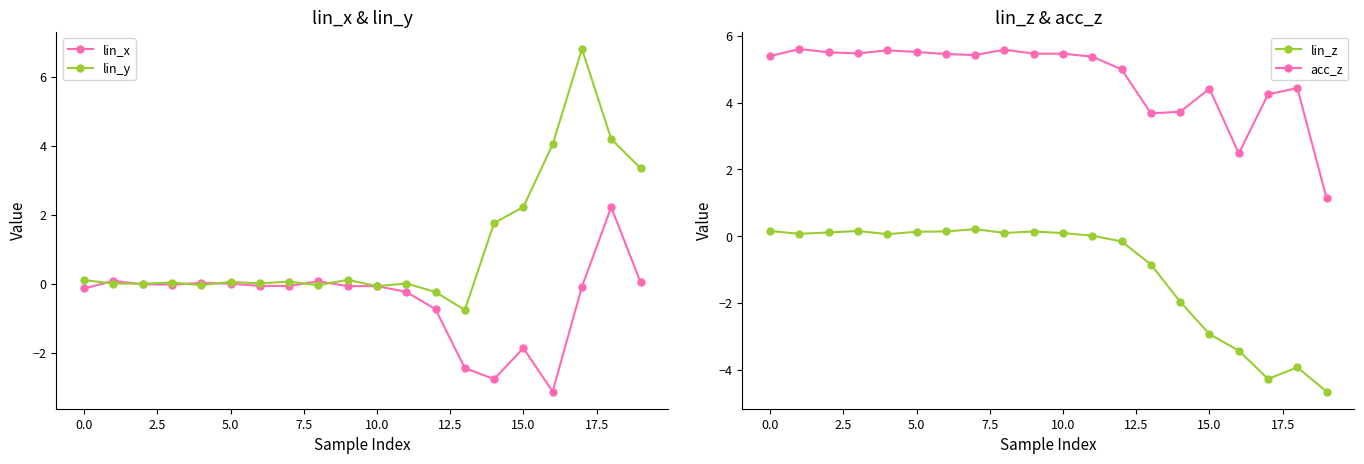

At how many categories does at least one series exceed 5?

13